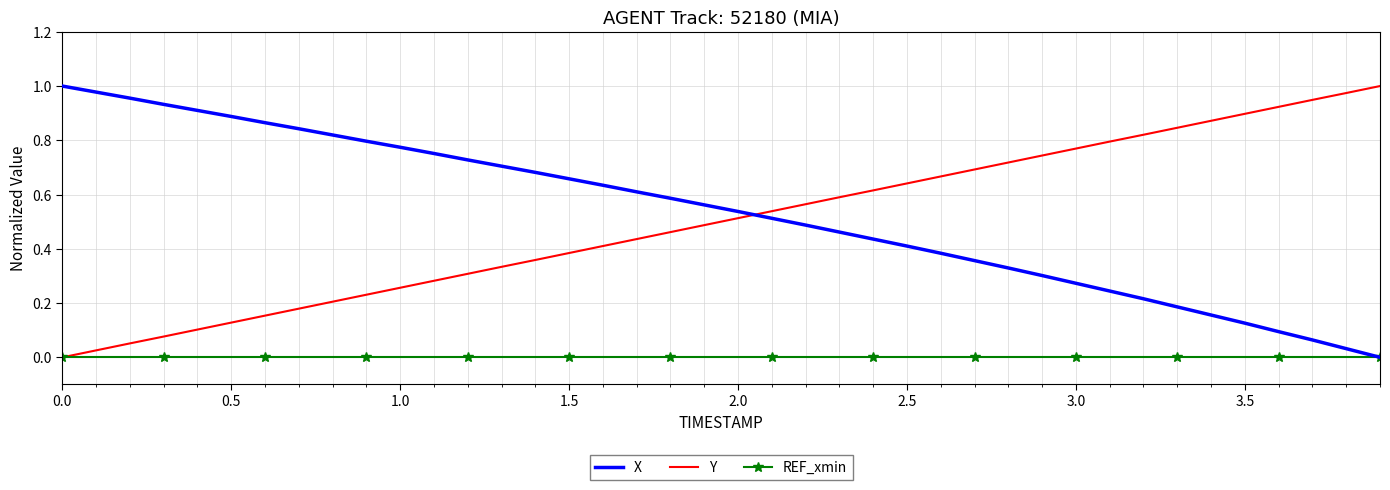

True or false: Y and X intersect in this chart.

True